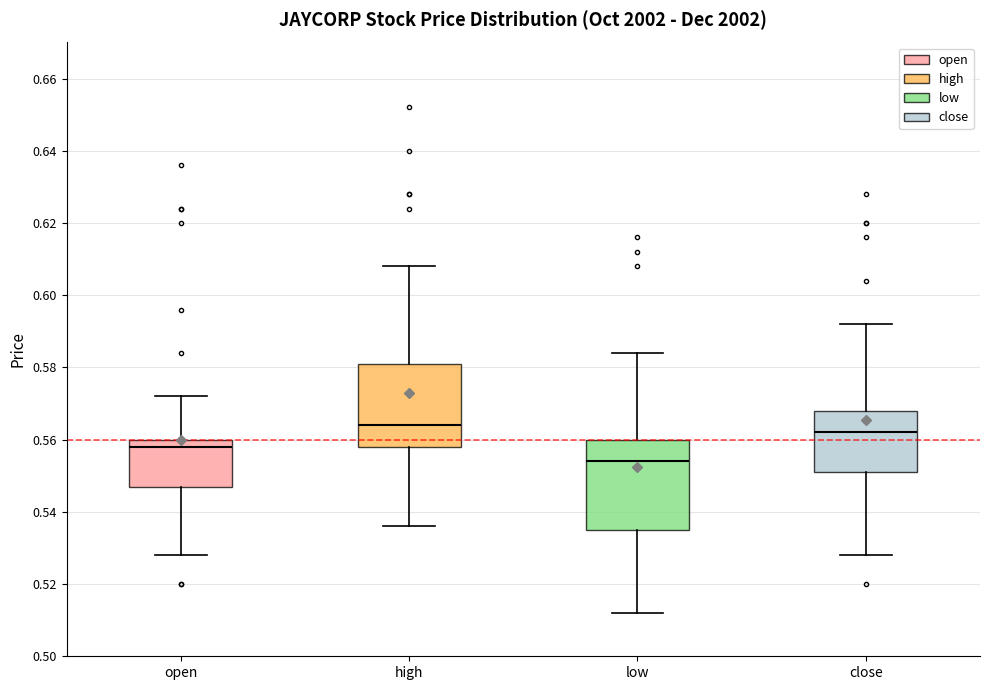

Reading left to right, transcribe this box plot: for each box, give where its median line is, the range the box spans, and where its two whiskers end, as read against the y-axis. The values are not printed on the chart, so give them approximately, as read against the axis.

open: median 0.558, box 0.548 to 0.560, whiskers 0.528 to 0.572
high: median 0.564, box 0.558 to 0.582, whiskers 0.536 to 0.608
low: median 0.554, box 0.536 to 0.560, whiskers 0.512 to 0.584
close: median 0.562, box 0.552 to 0.568, whiskers 0.528 to 0.592